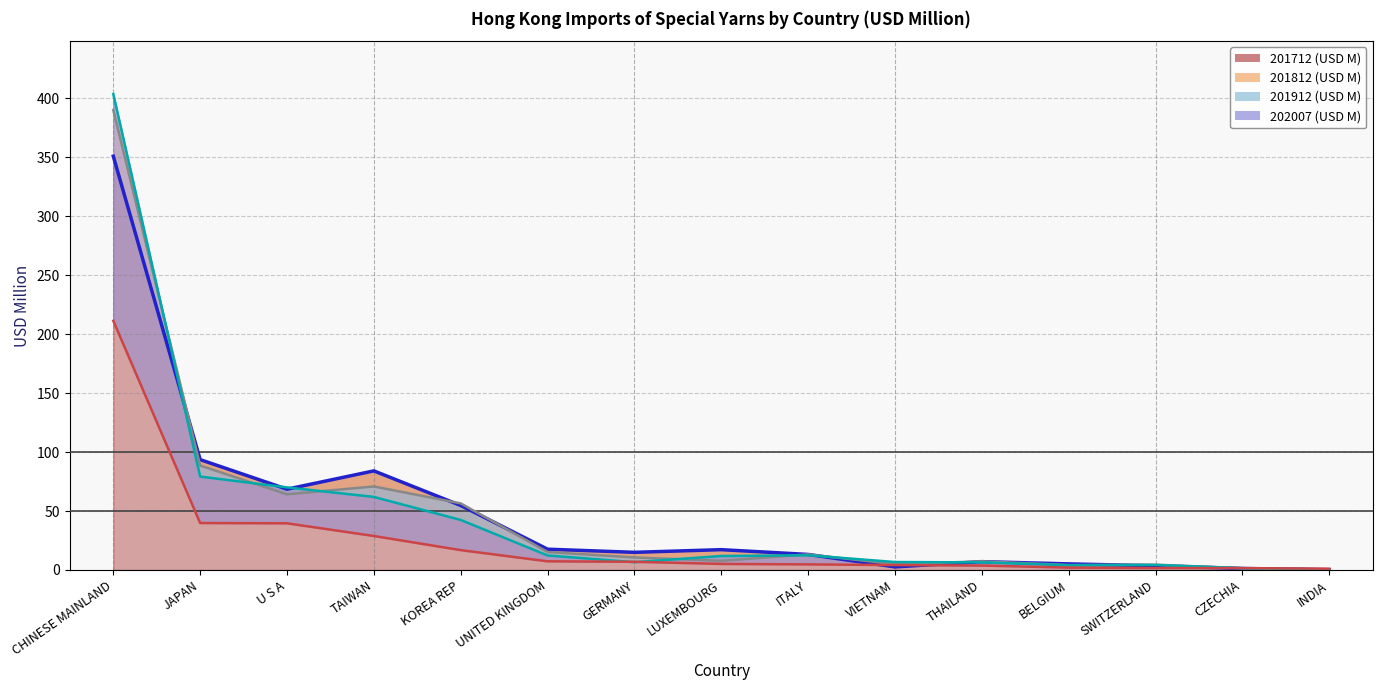

True or false: 201912 (USD M) (line) has a value of 8.3 at UNITED KINGDOM.

False